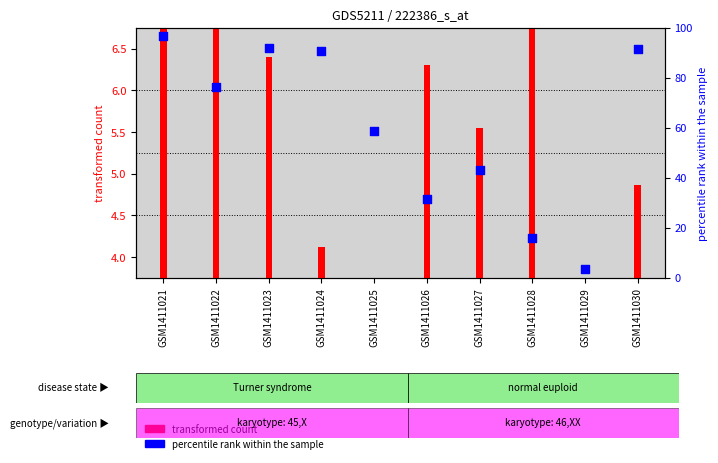

Which series reaches the maximum Y coordinate?

percentile rank within the sample